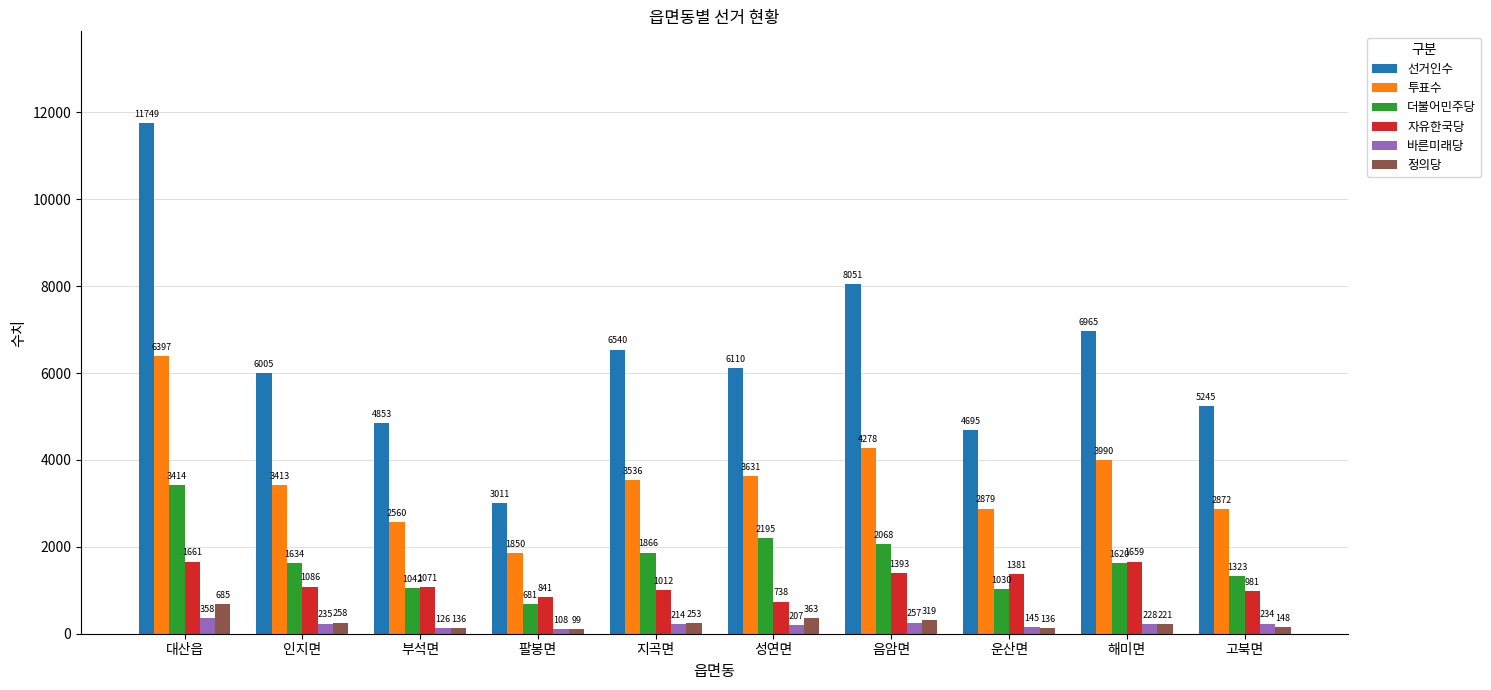

Which category has the highest value across all series?

대산읍